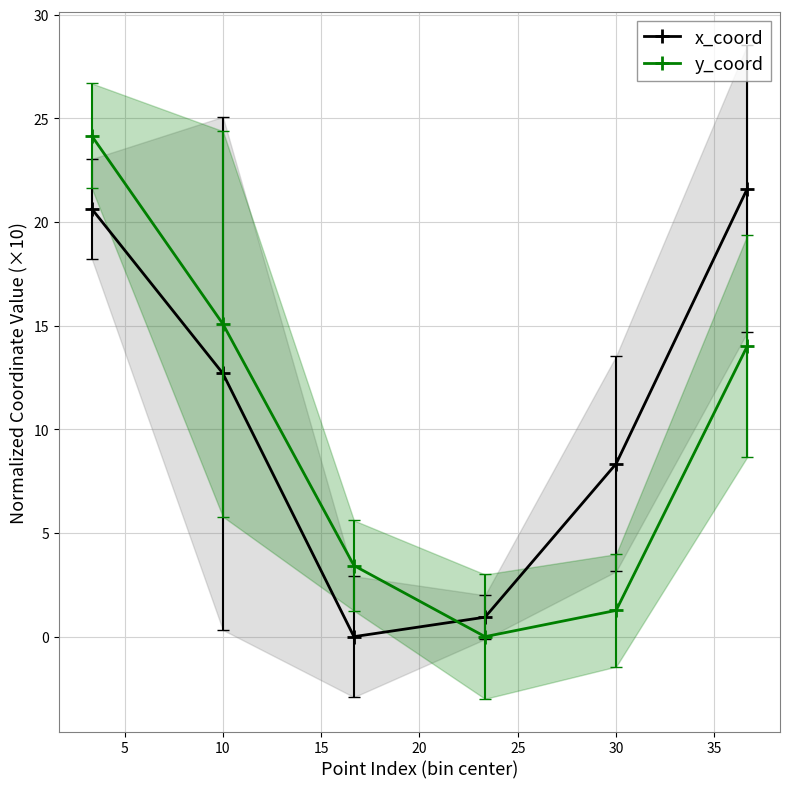

Which series has the largest range (max minus min)?

y_coord